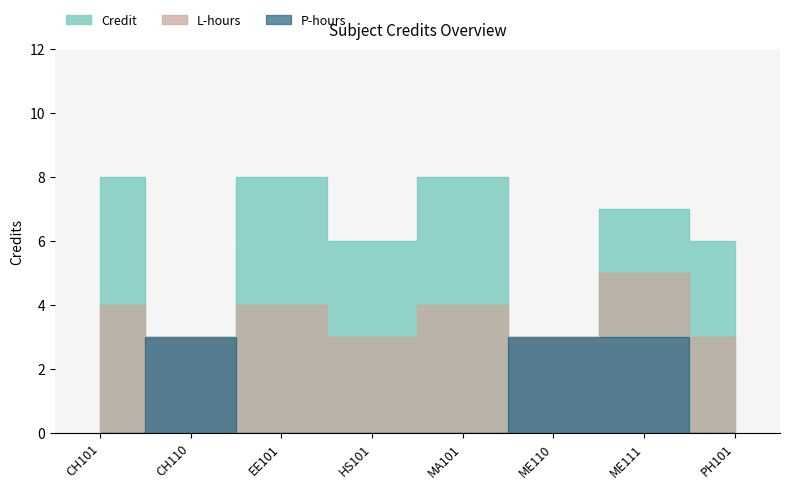

List the labels in order of L_hours value, smallest first.

CH110, HS101, ME110, PH101, CH101, EE101, MA101, ME111